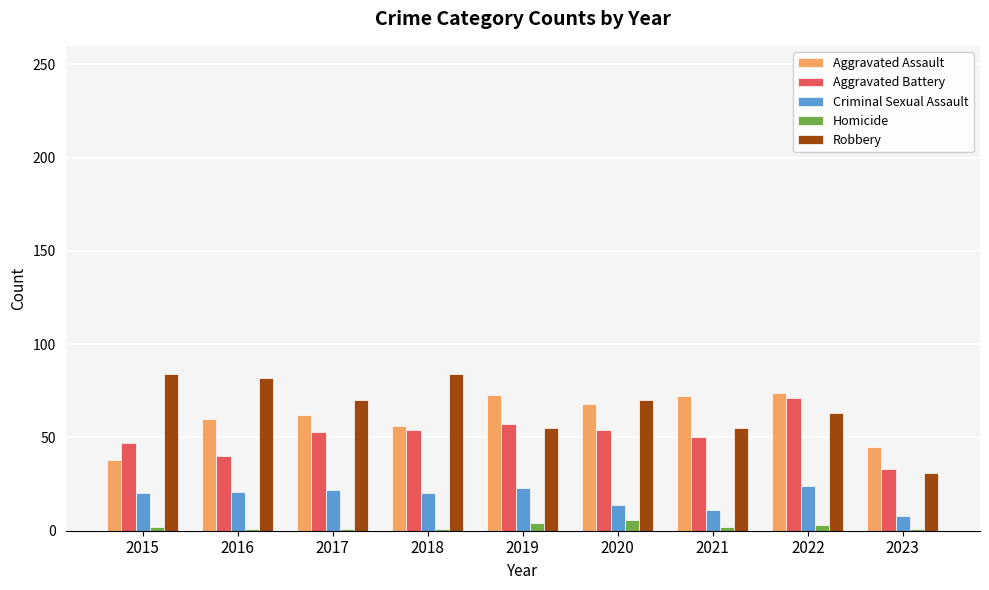

What is the average value of the Aggravated Battery series?

51